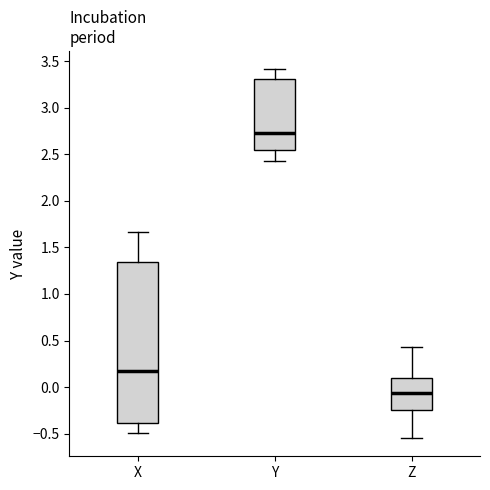

Comparing the boxes themselves (not the whiskers), which one is the tallest?

X